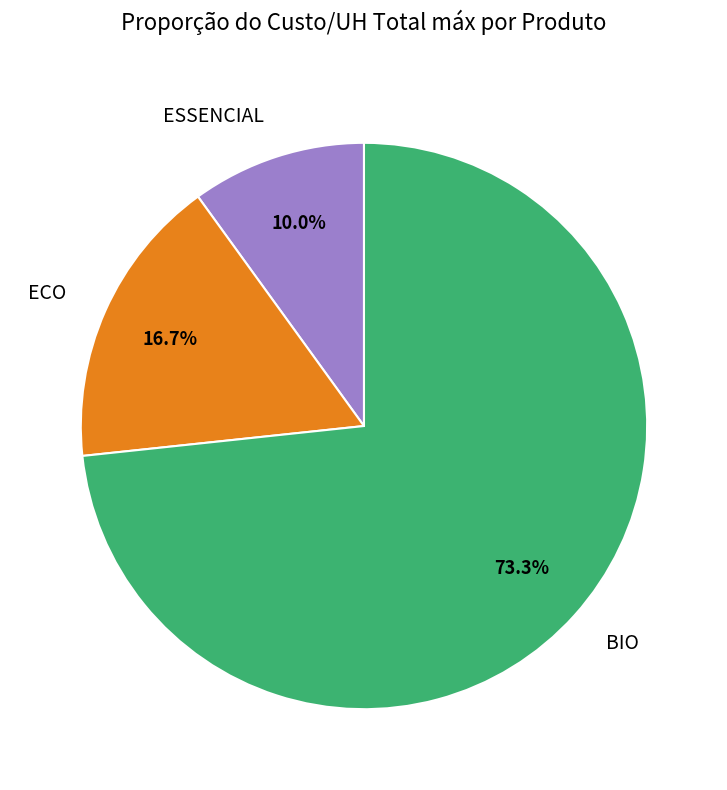

Which category has the smallest portion of the pie?

ESSENCIAL